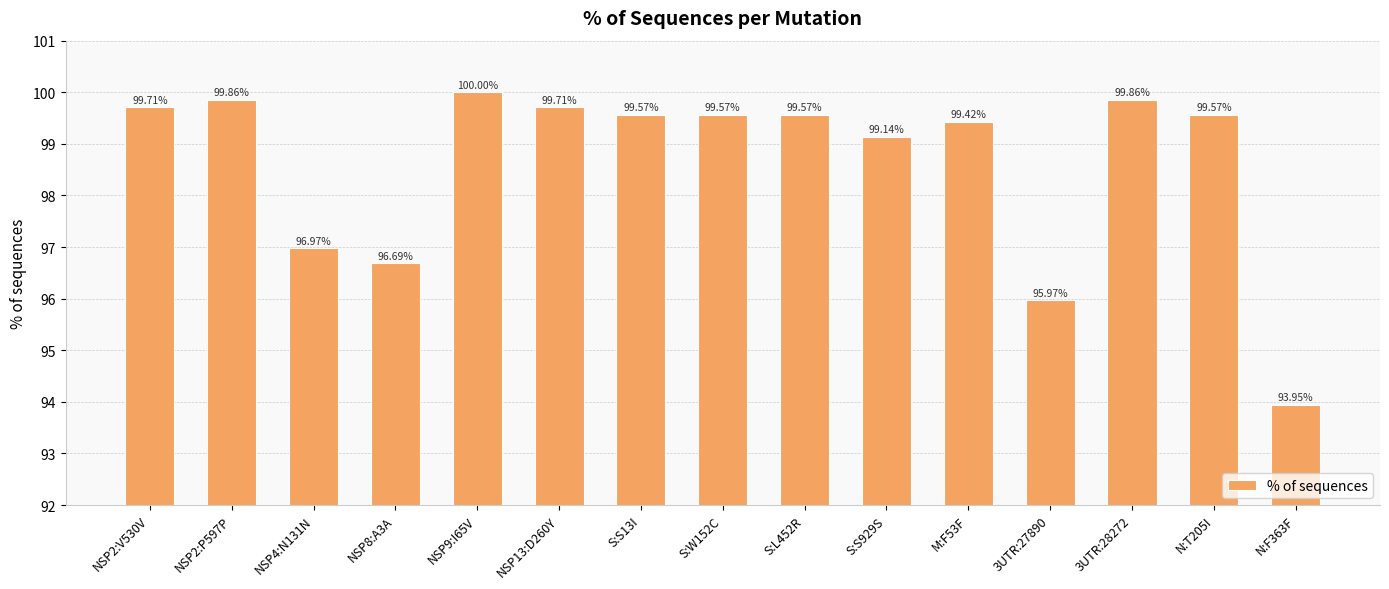

How many bars are there in total?

15